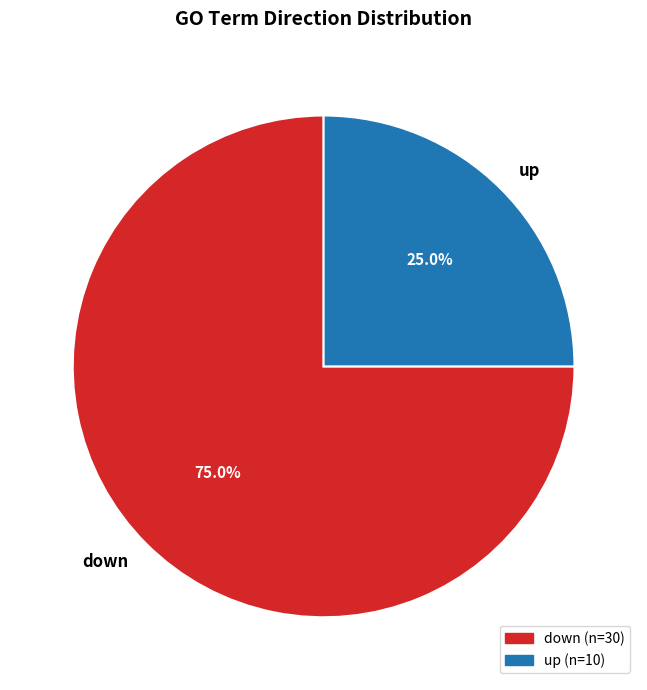

Count the number of slices in the pie.

2